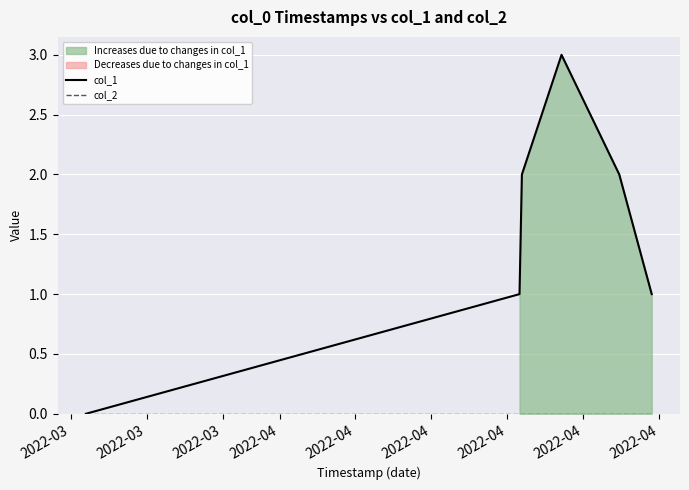

At 2022-04, list the series in order from smallest to largest.

col_2, col_1